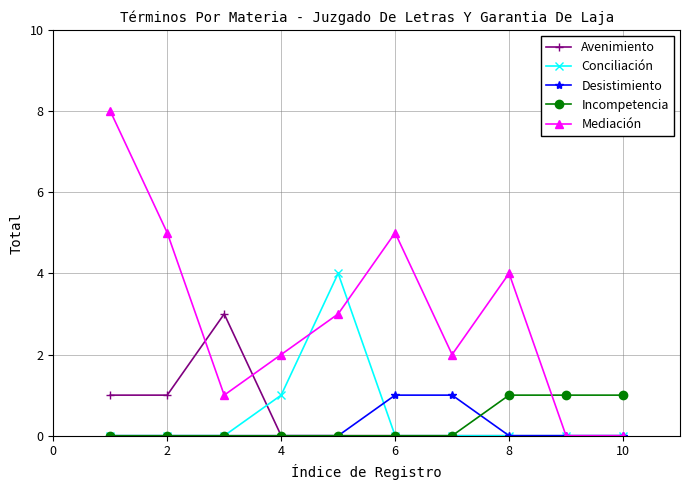

Reading left to right, list all the values displayed in this chart.

Avenimiento: 1	1	3	0	0	0	0	0	0	0
Conciliación: 0	0	0	1	4	0	0	0	0	0
Desistimiento: 0	0	0	0	0	1	1	0	0	0
Incompetencia: 0	0	0	0	0	0	0	1	1	1
Mediación: 8	5	1	2	3	5	2	4	0	0